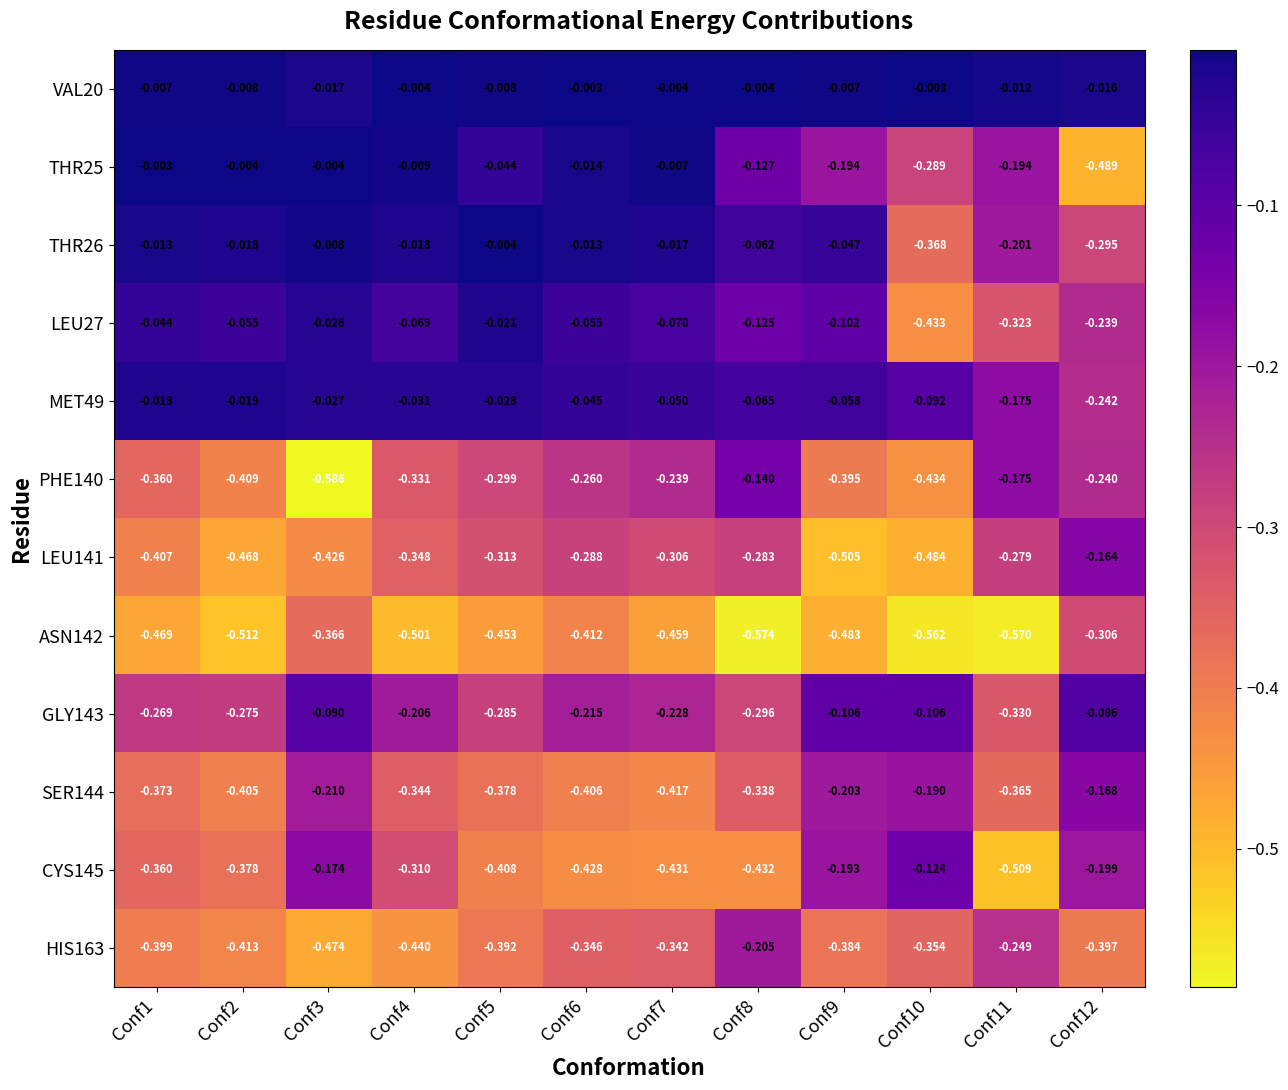

Is the value of LEU27 at Conf1 greater than the value of LEU141 at Conf3?

Yes